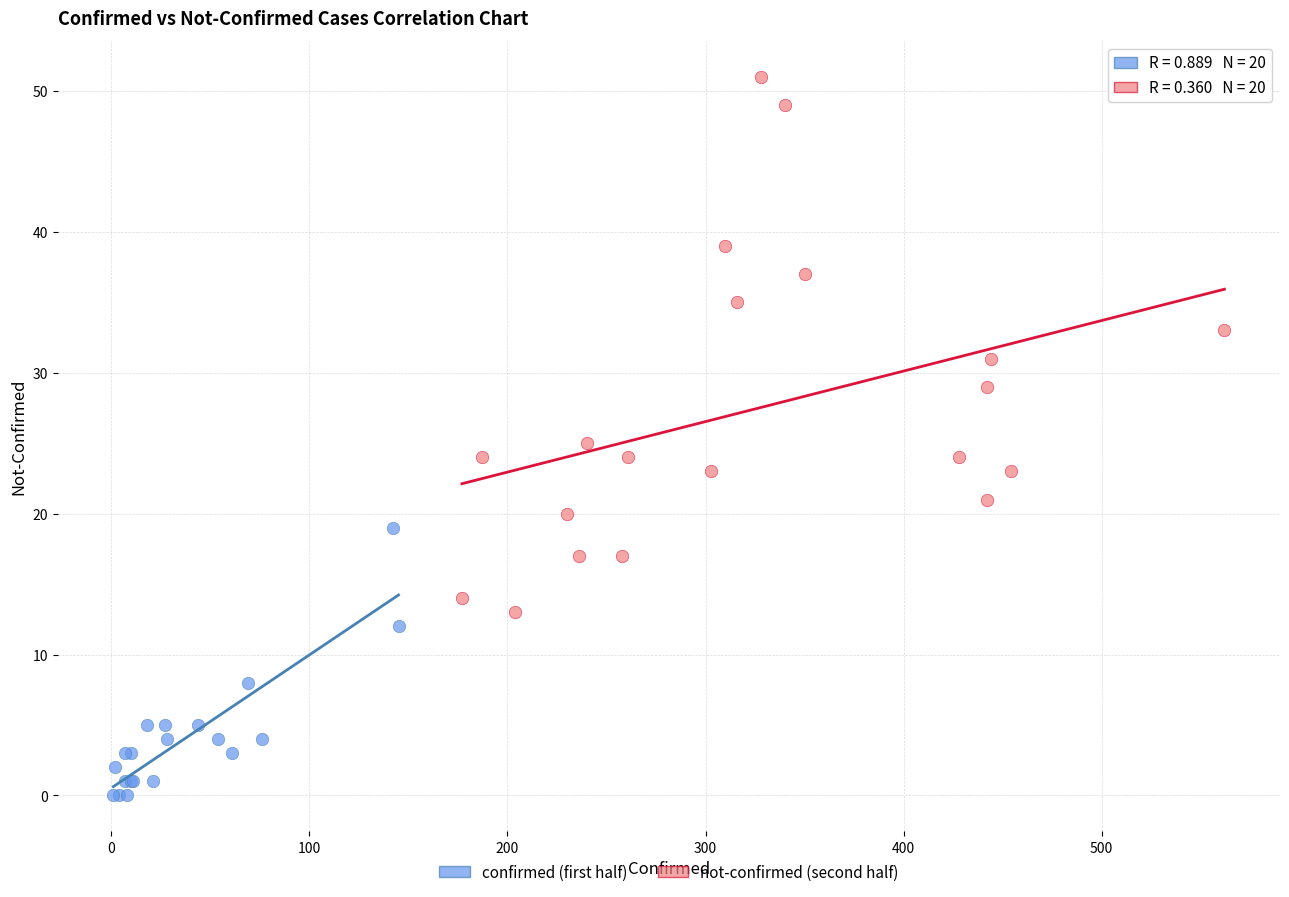

Which series reaches the maximum Y coordinate?

not-confirmed (second half)